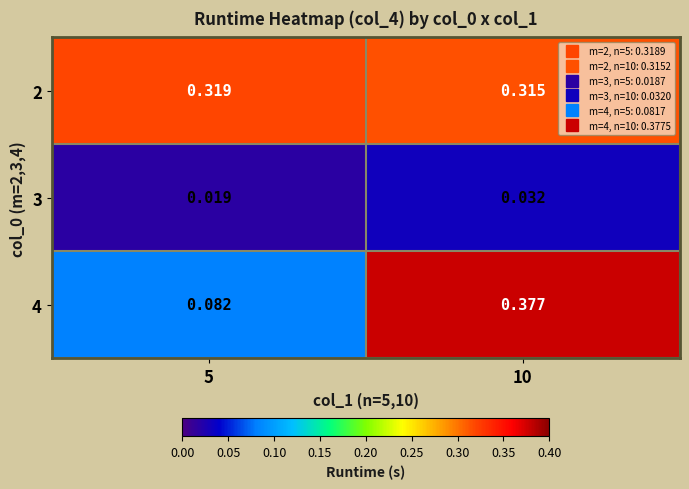

Is the value of 4 at 10 greater than the value of 3 at 5?

Yes